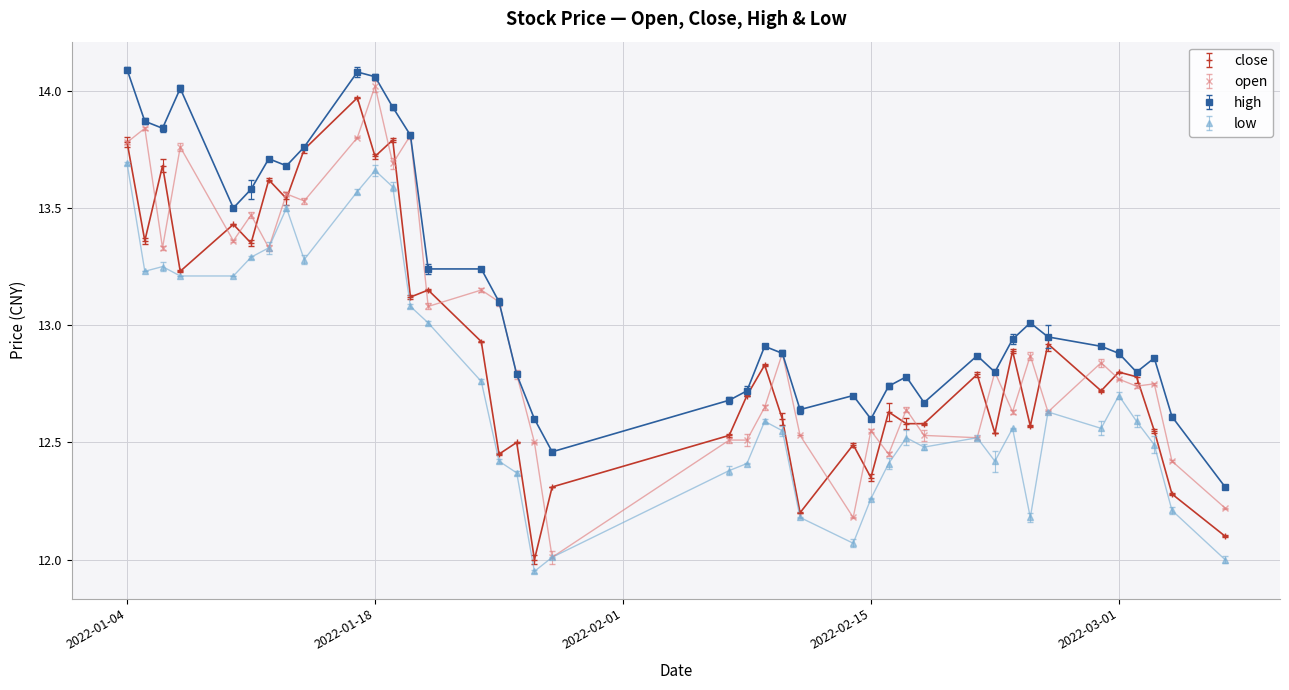

What are all the series names shown in the legend?

close, open, high, low